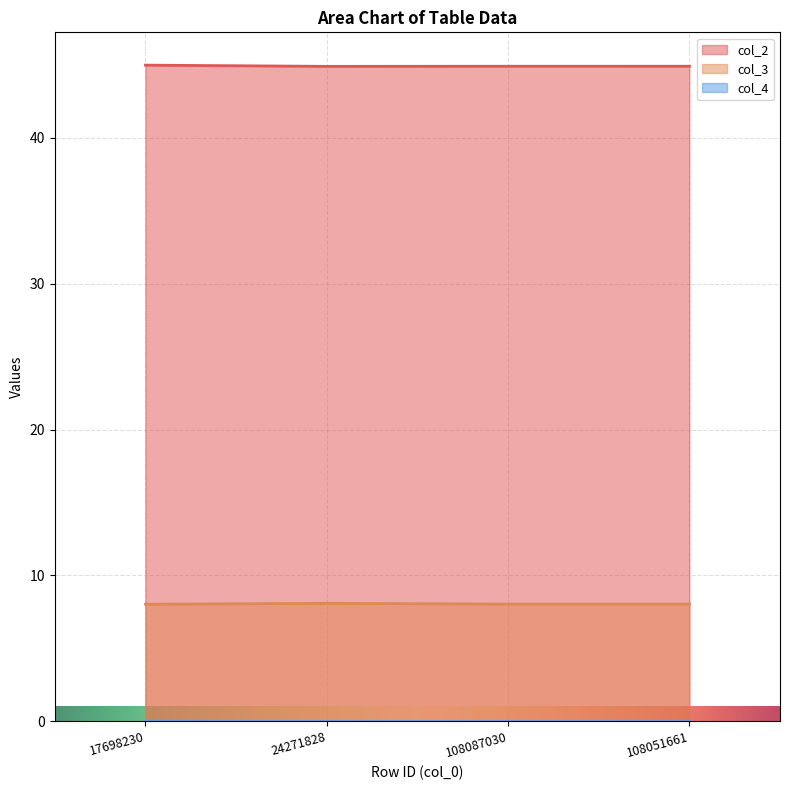

True or false: col_2 and col_3 intersect in this chart.

False